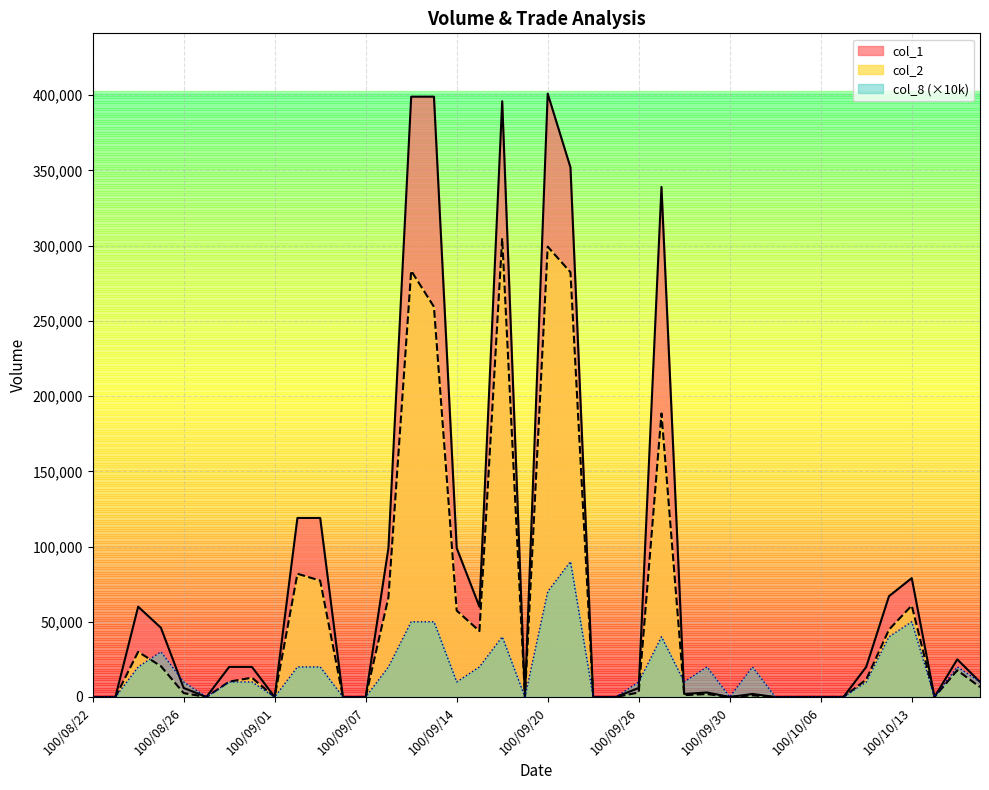

Is it true that col_8 equals 13010 at 100/08/30?

False